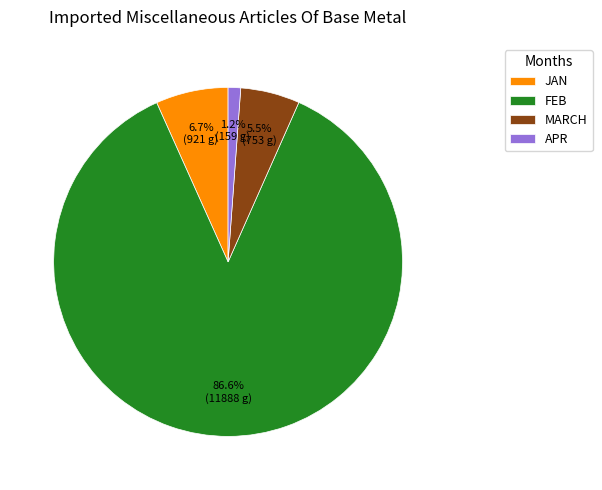

Rank the categories by value from lowest to highest.

APR, MARCH, JAN, FEB